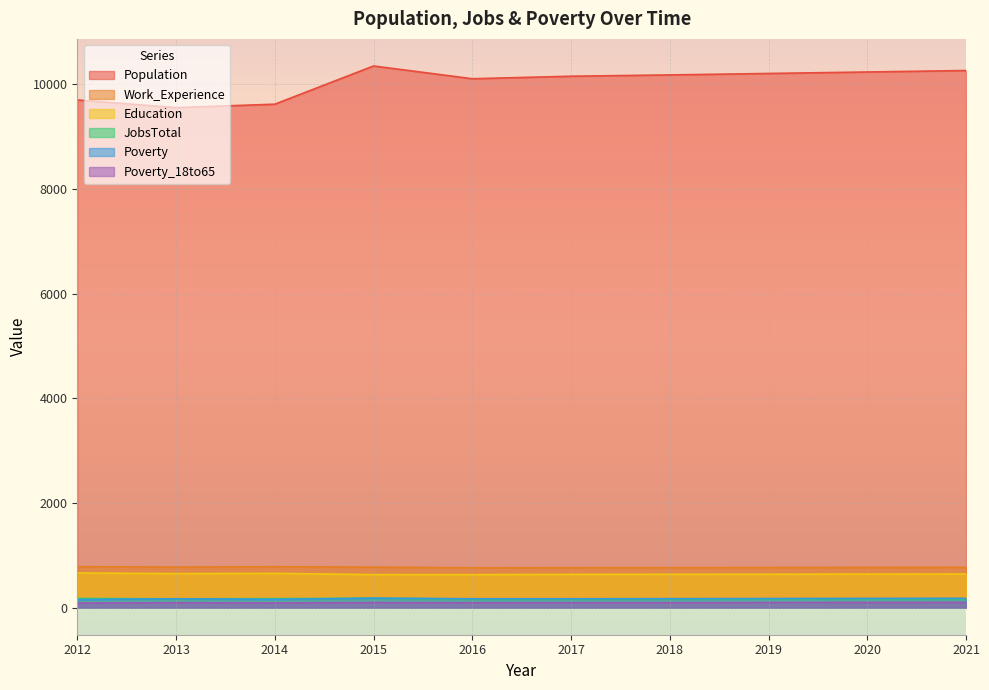

Reading right to left, extract all data points from this chart.

Population: 10260	10232	10204	10176	10151	10103	10347	9617	9551	9698
Work_Experience: 770	768	766	764	763	761	773	782	774	783
Education: 643	641	639	637	636	631	631	655	650	663
JobsTotal: 167	167	166	165	164	164	179	171	168	174
Poverty: 178	176	174	171	169	169	181	157	169	153
Poverty_18to65: 100	98	97	95	94	93	97	89	93	88